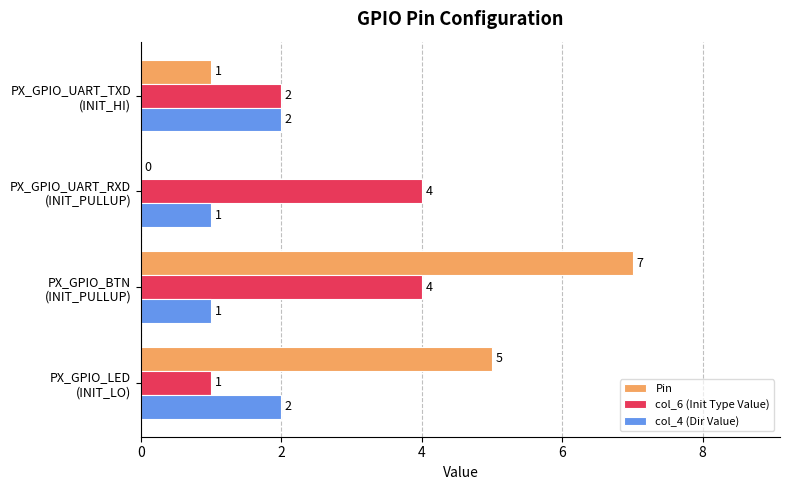

What is the highest value of the Pin series?

7